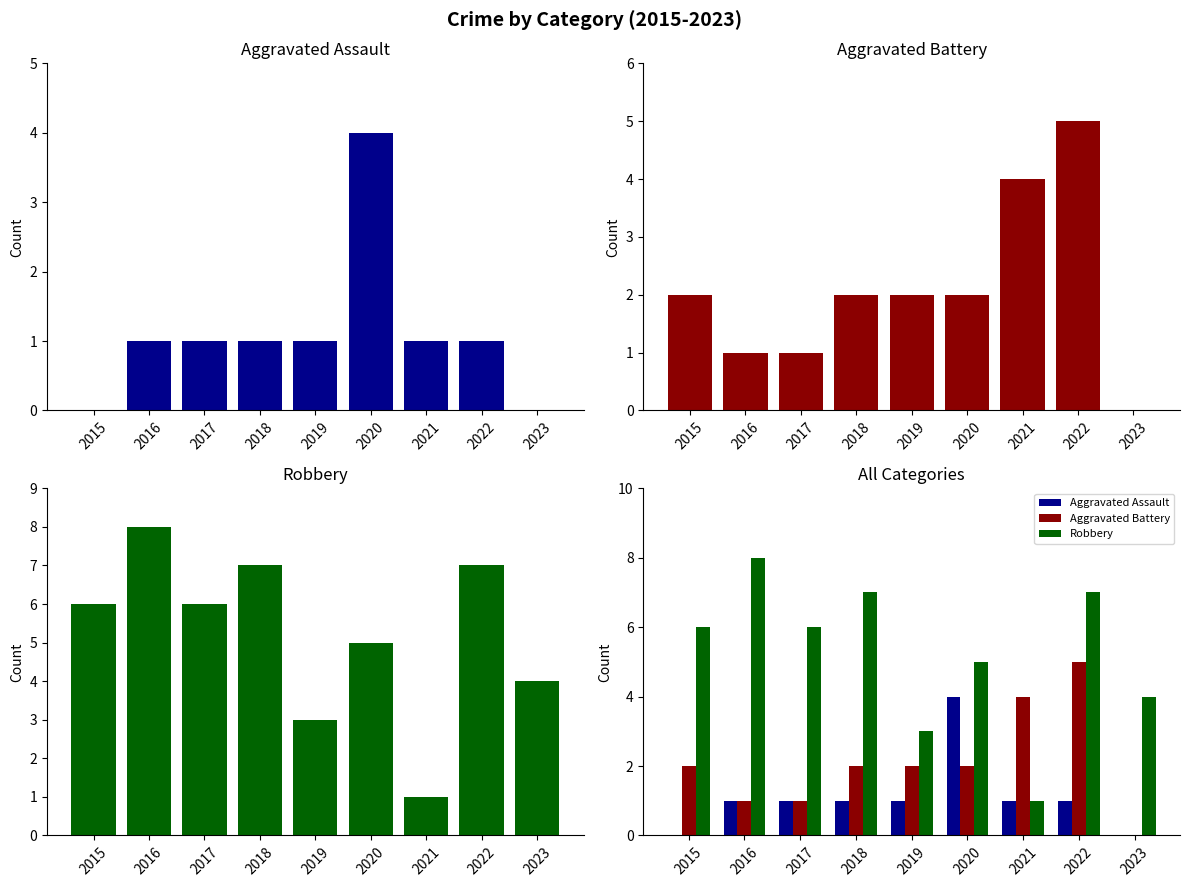

Reading left to right, transcribe all the data shown in this chart.

Aggravated Assault: 0	1	1	1	1	4	1	1	0
Aggravated Battery: 2	1	1	2	2	2	4	5	0
Robbery: 6	8	6	7	3	5	1	7	4